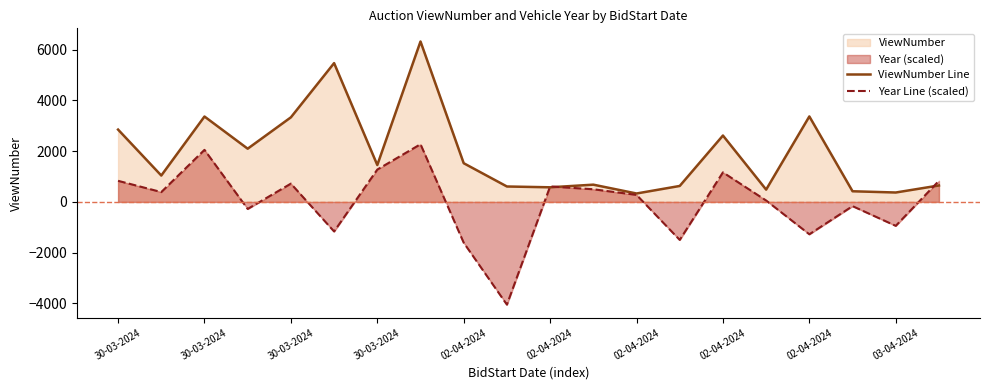

Does the chart have visible grid lines?

No